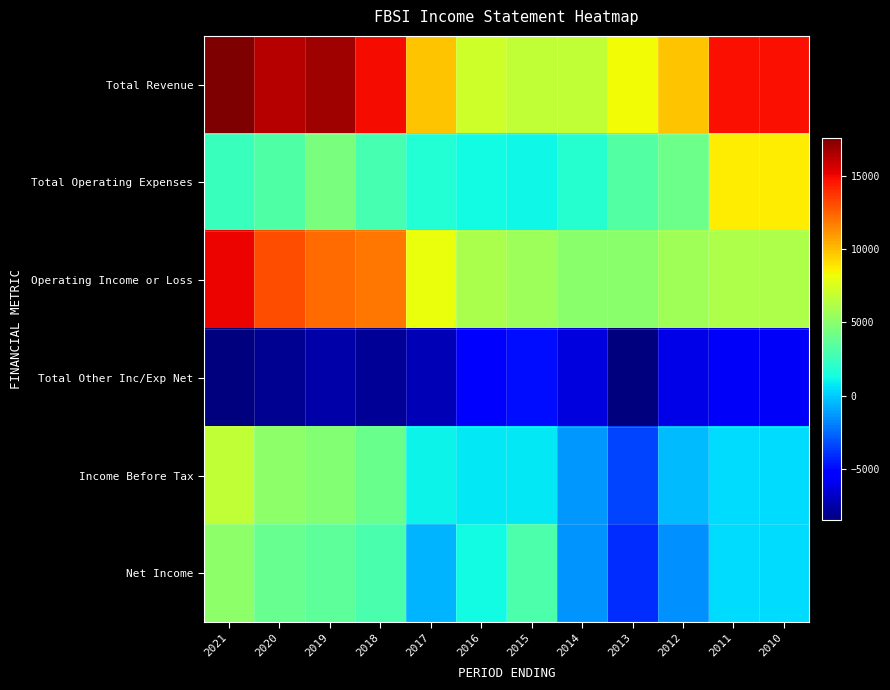

At which category does the chart reach its minimum across all series?

2013